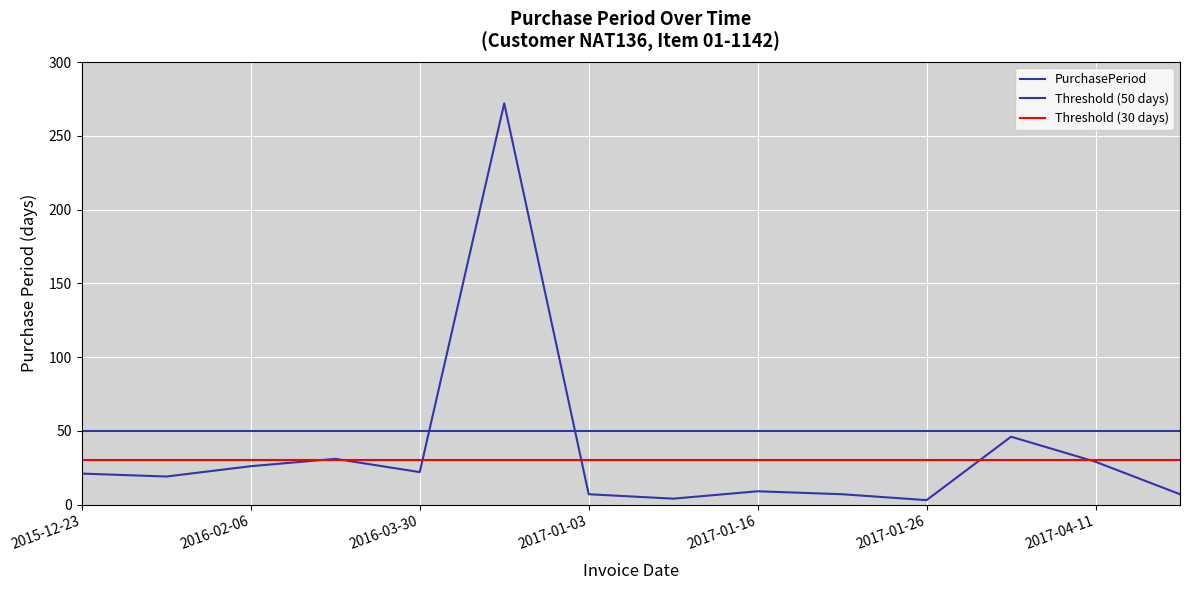

How many interior local peaks (higher than both neighbors) does the data have?

4